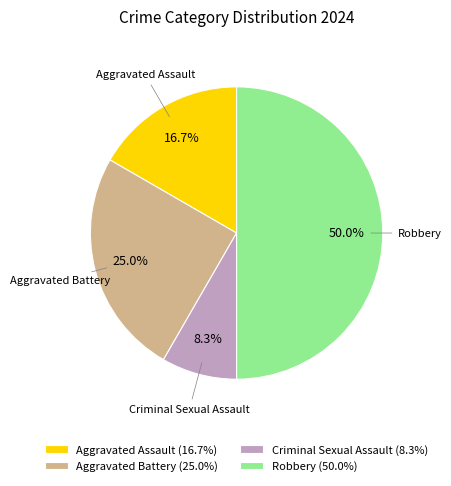

What percentage do Criminal Sexual Assault and Robbery together represent?

58.3%